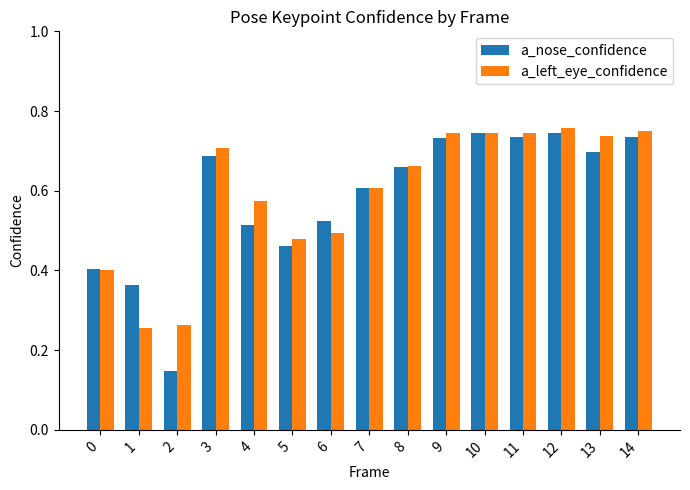

Which series changed the most between 1 and 5?

a_left_eye_confidence